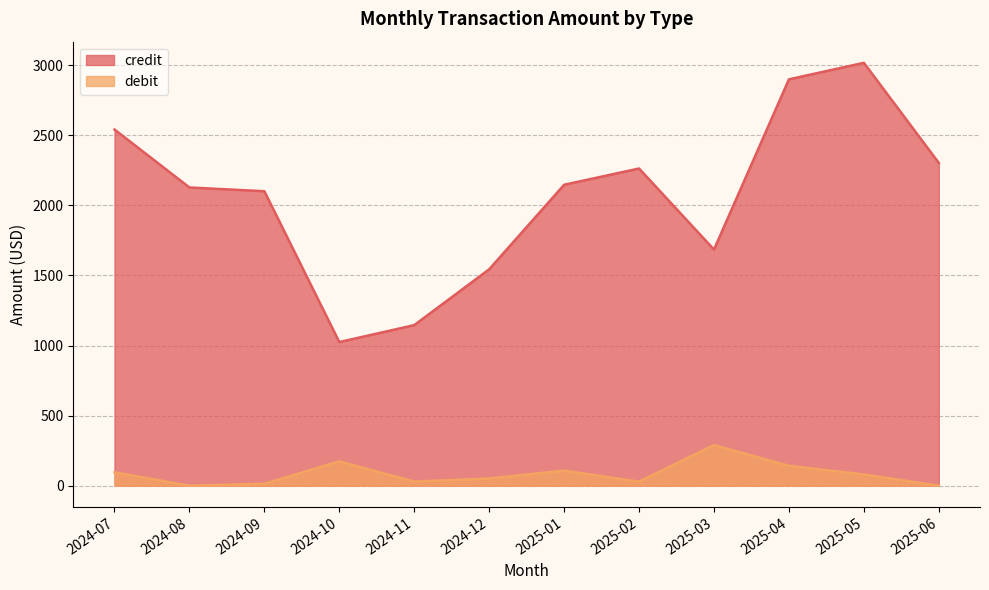

Reading left to right, list all the values displayed in this chart.

credit: 2541.7	2128.0	2101.3	1025.0	1145.9	1544.2	2147.3	2263.3	1685.1	2899.5	3017.5	2303.3
debit: 95.6	0.0	13.9	173.8	29.5	51.5	107.9	28.8	290.0	142.1	80.2	0.0